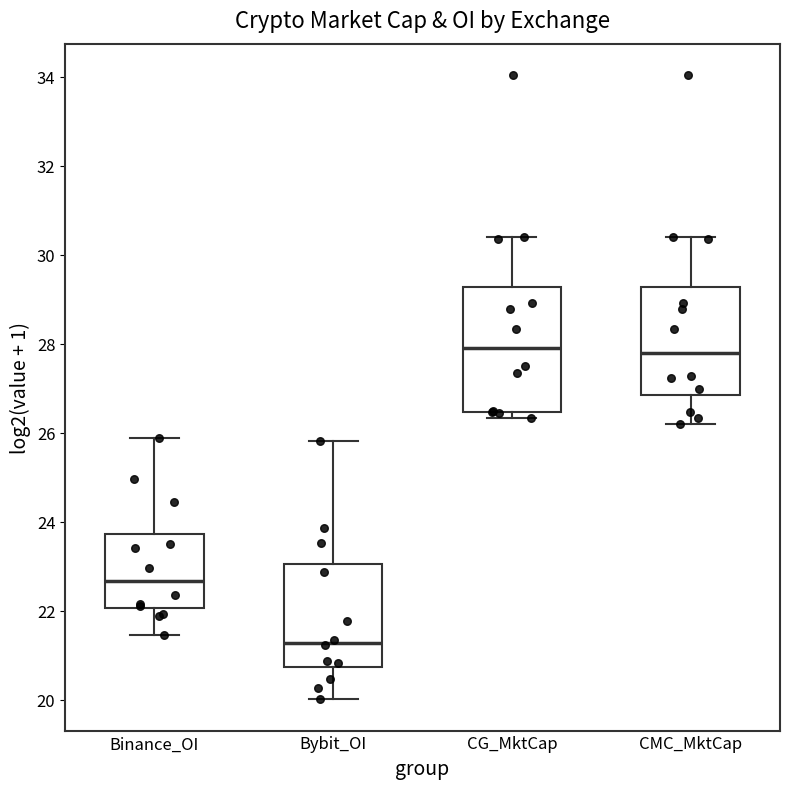

Reading left to right, transcribe this box plot: for each box, give where its median line is, the range the box spans, and where its two whiskers end, as read against the y-axis. The values are not printed on the chart, so give them approximately, as read against the axis.

Binance_OI: median 22.6, box 22.0 to 23.8, whiskers 21.4 to 25.8
Bybit_OI: median 21.2, box 20.8 to 23.0, whiskers 20.0 to 25.8
CG_MktCap: median 28.0, box 26.4 to 29.2, whiskers 26.4 (just below the box's lower edge) to 30.4
CMC_MktCap: median 27.8, box 26.8 to 29.2, whiskers 26.2 to 30.4